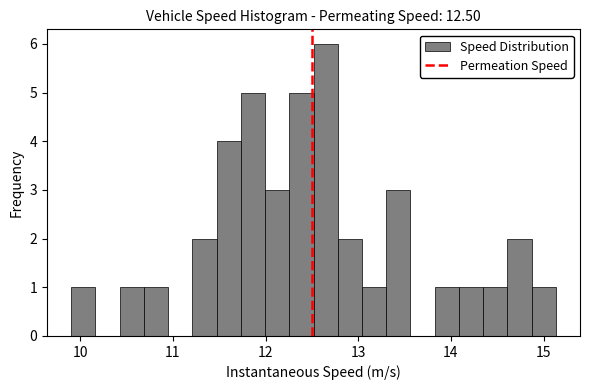

Around what value on the x-axis is the tallest bar? Give the approximate position of its centre, as read against the axis.

12.6